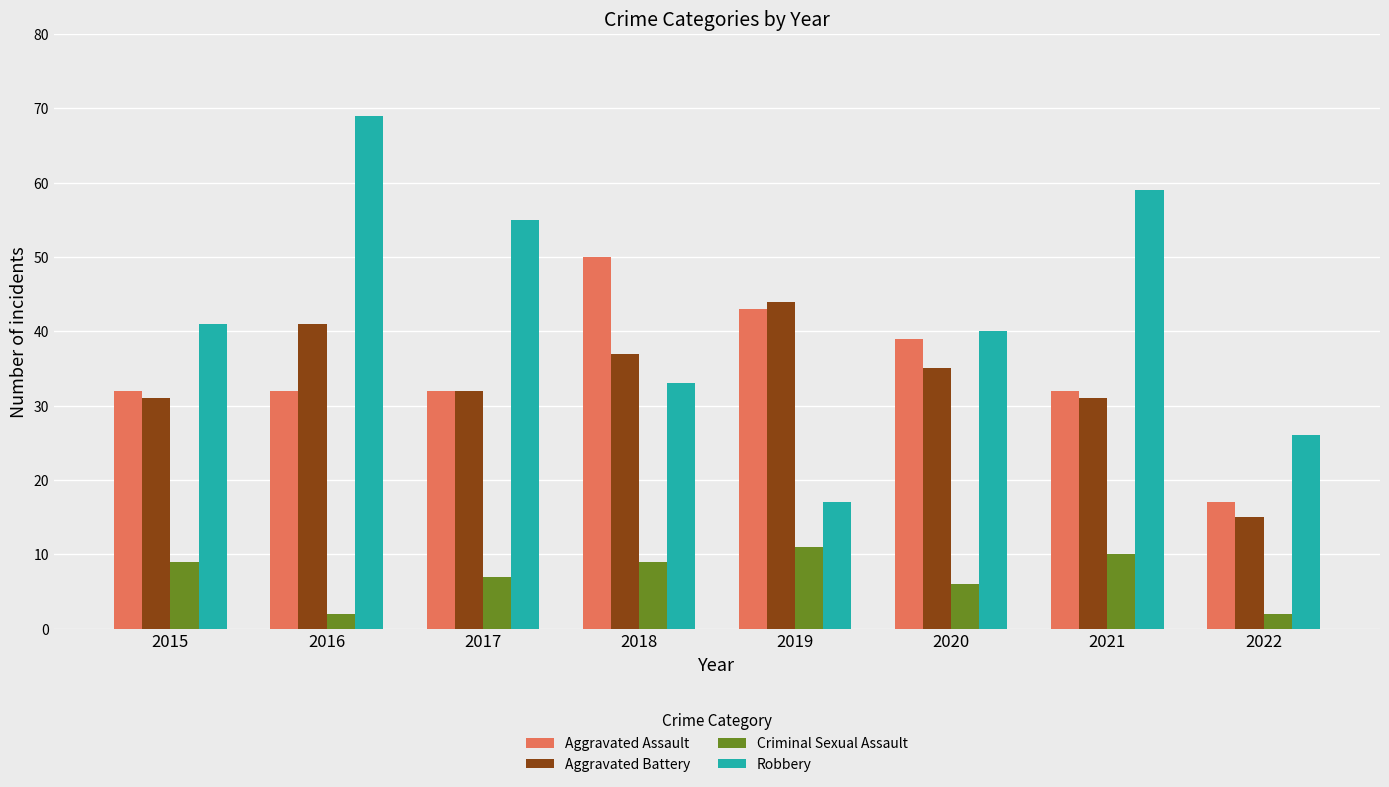

List the series in order of their peak value, highest first.

Robbery, Aggravated Assault, Aggravated Battery, Criminal Sexual Assault